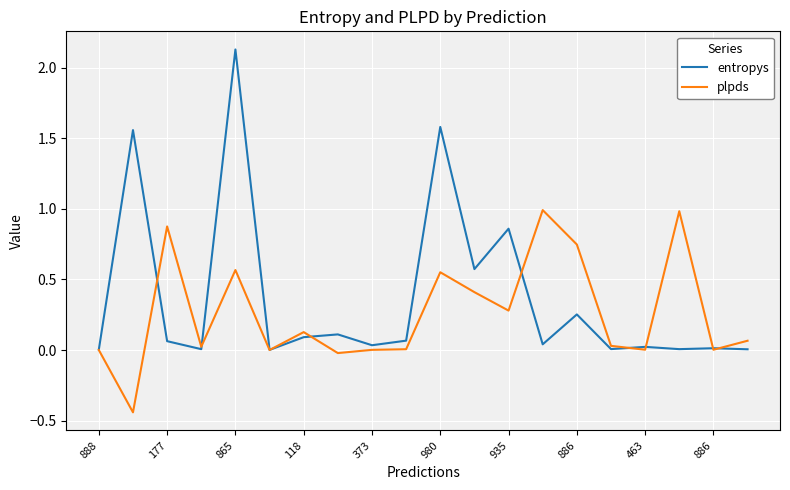

Which series has the widest spread of values?

entropys